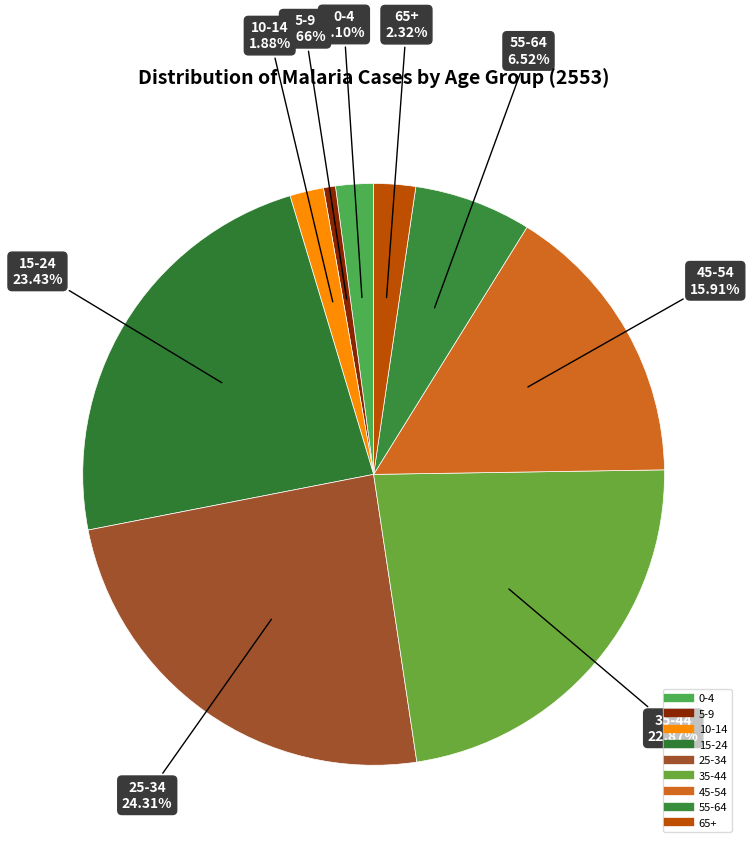

To the nearest percent, what percentage of the pie is 0-4?

2%